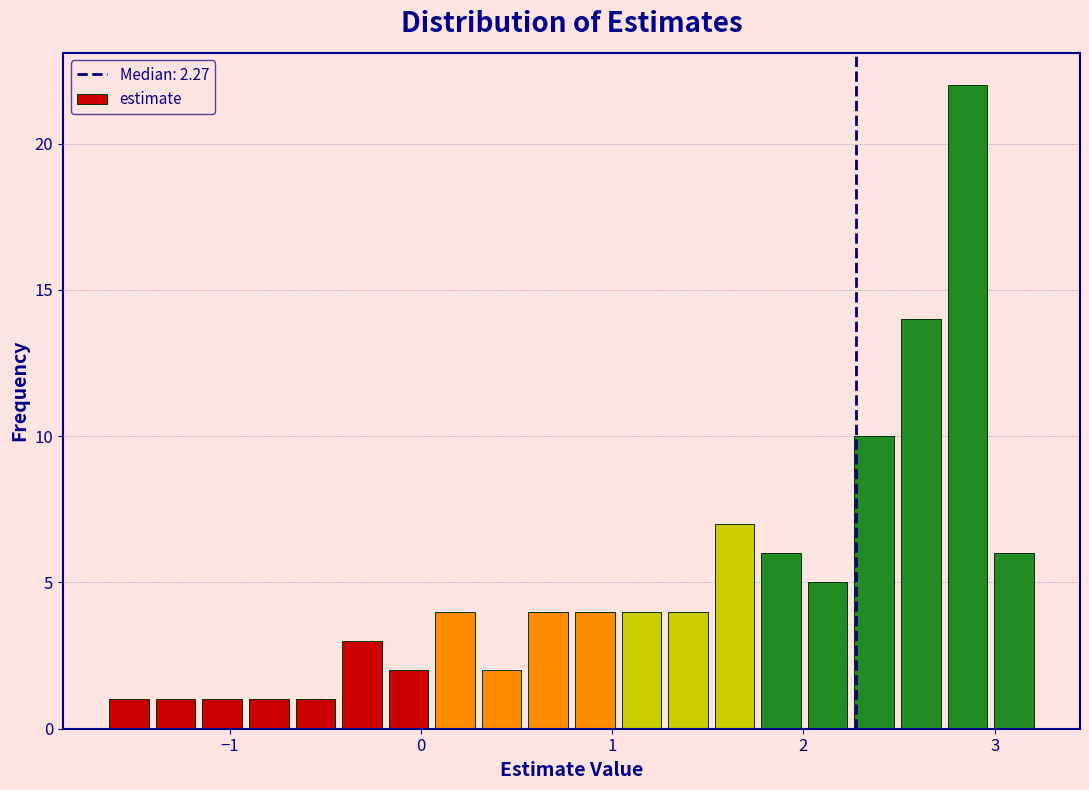

Around what value on the x-axis is the tallest bar? Give the approximate position of its centre, as read against the axis.

2.9